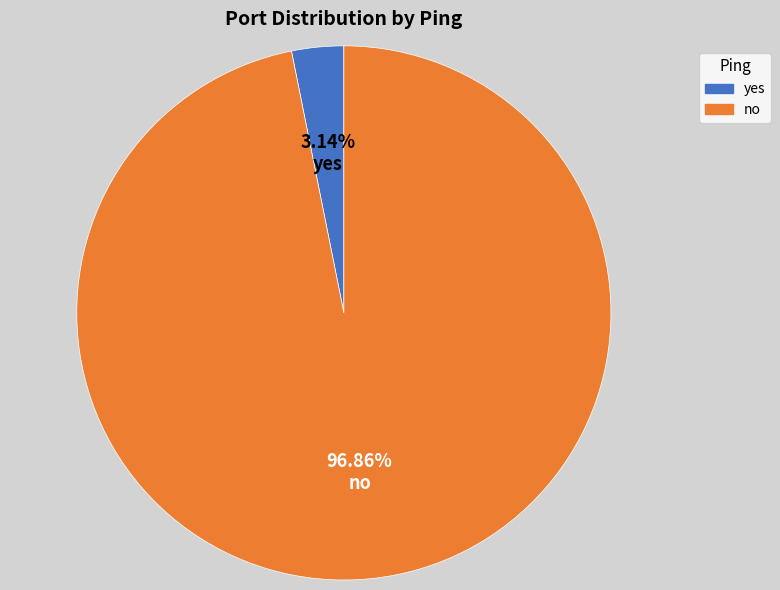

What is the ratio of the value at no to the value at yes?

30.8